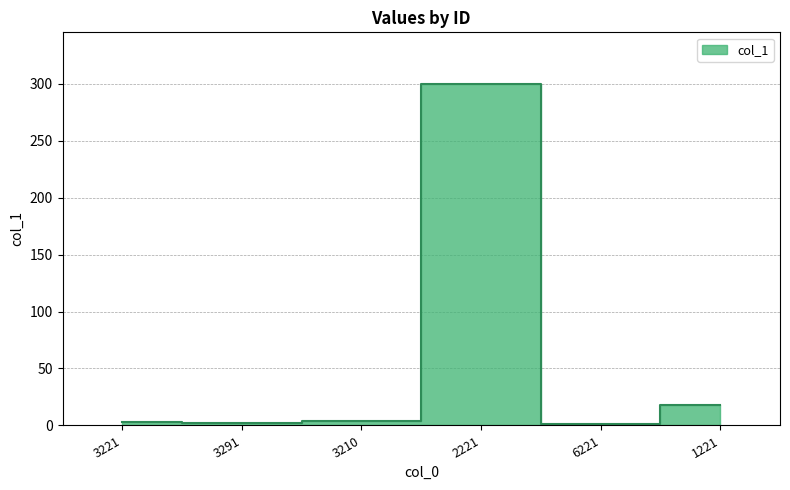

Rank the categories by value from lowest to highest.

6221, 3291, 3221, 3210, 1221, 2221